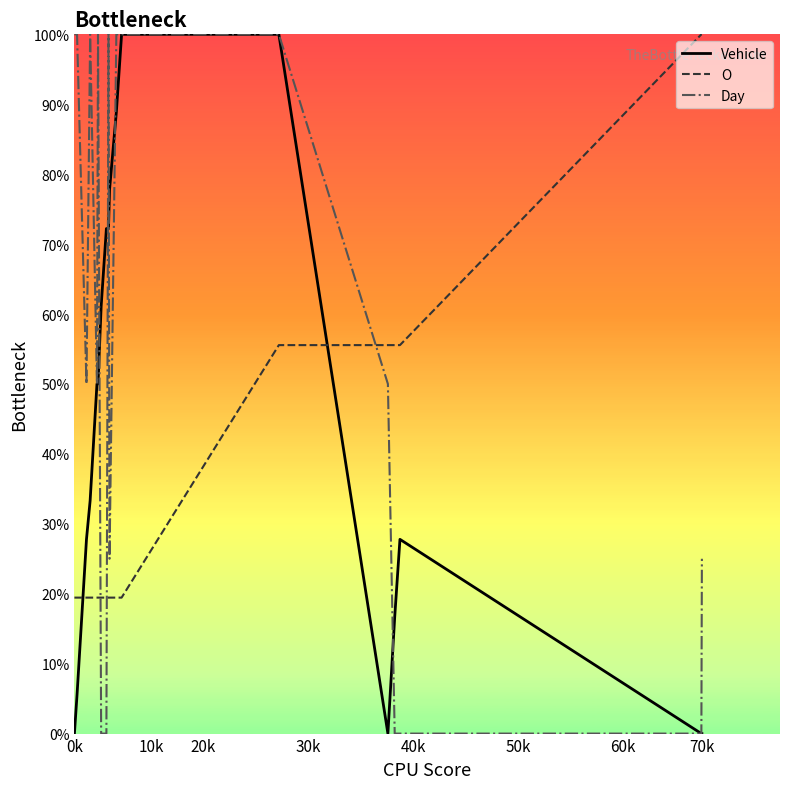

Which series has the largest total across all categories?

Day